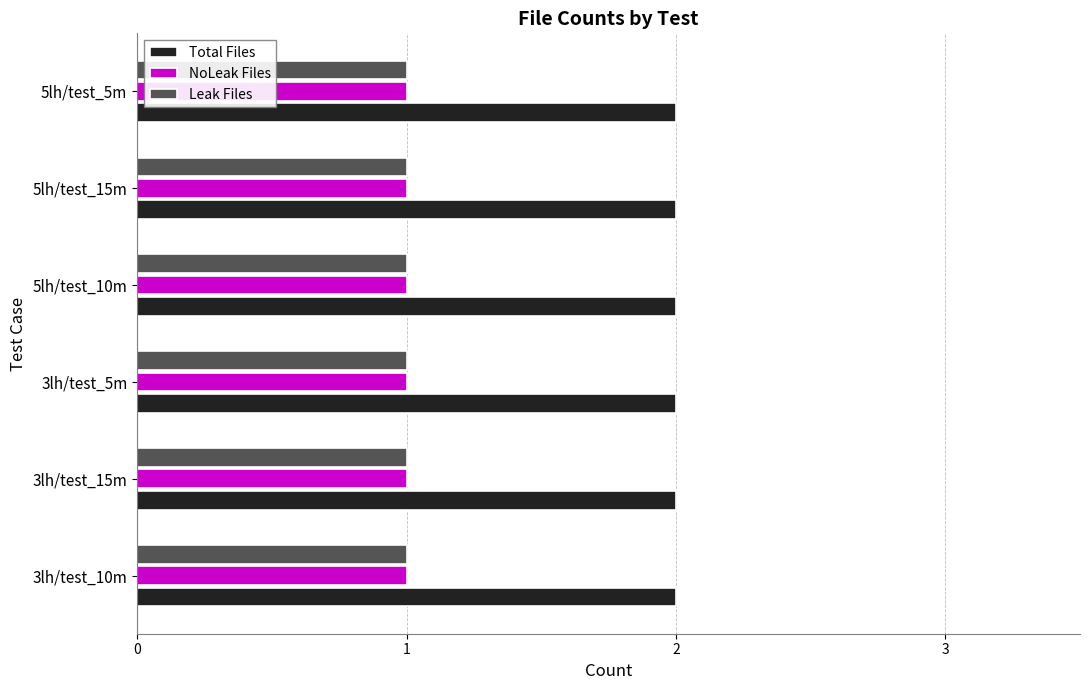

What is the sum of all Leak Files values?

6